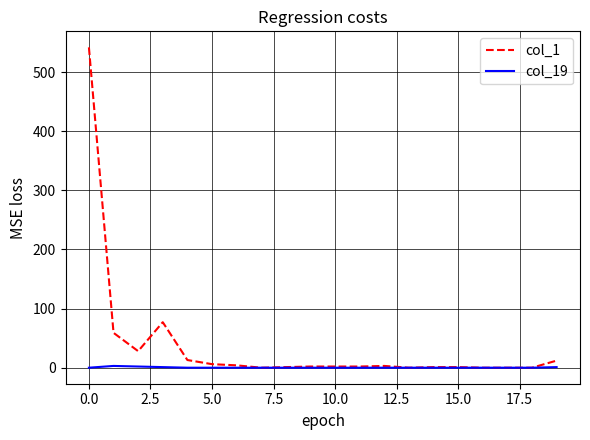

Which series has the largest range (max minus min)?

col_1